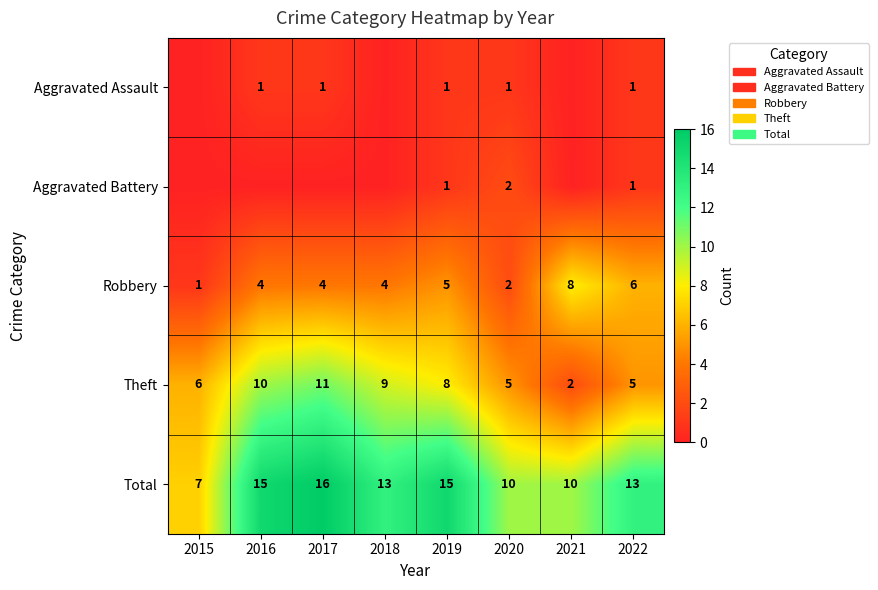

Which category has the highest value in the Theft series?

2017